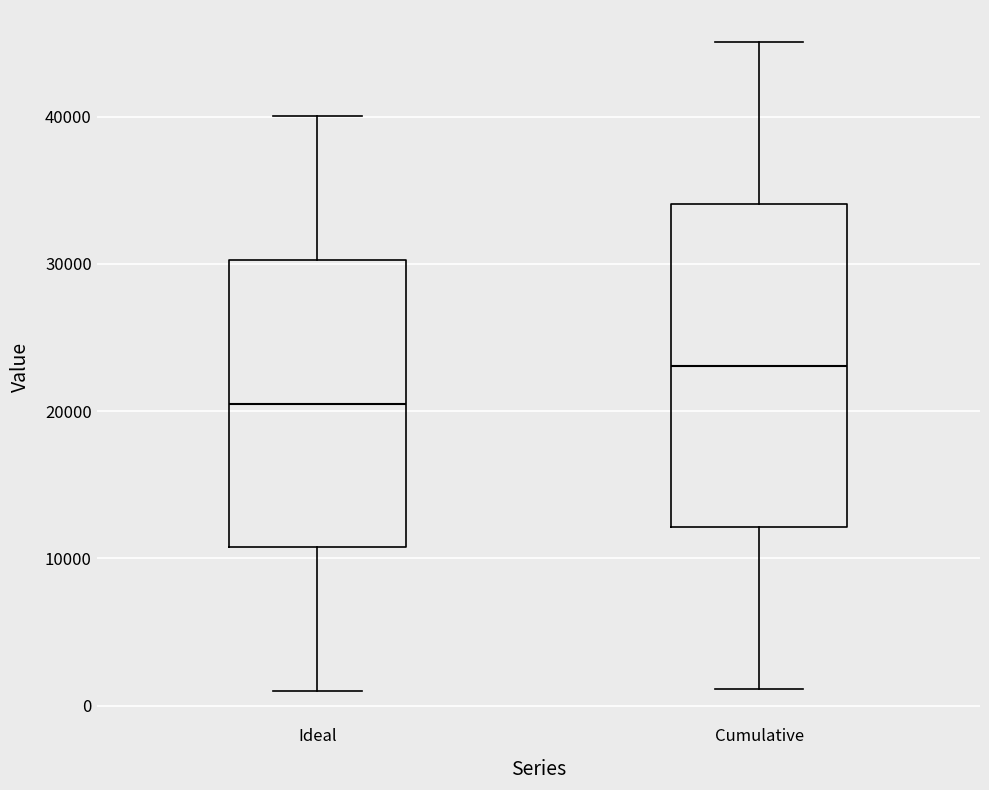

Which box has the lowest median line?

Ideal